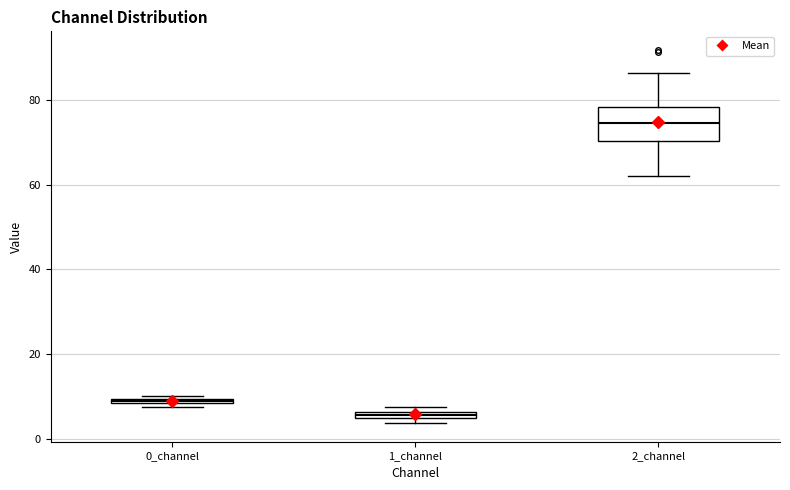

Which box is the tallest, from its lower edge to its upper edge?

2_channel